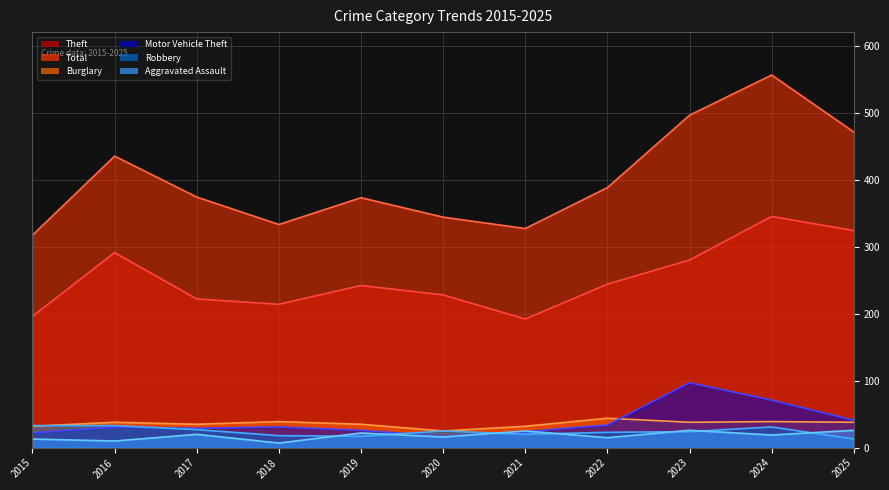

What value does the Theft series have at 2019, to the nearest 50?

250